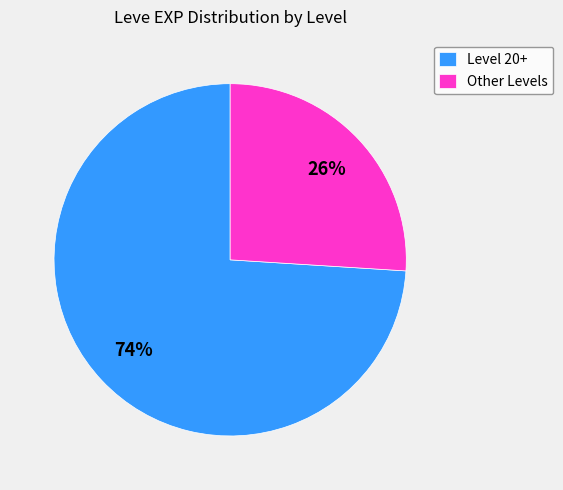

To the nearest percent, what is the difference between the largest and smallest slice percentages?

48%